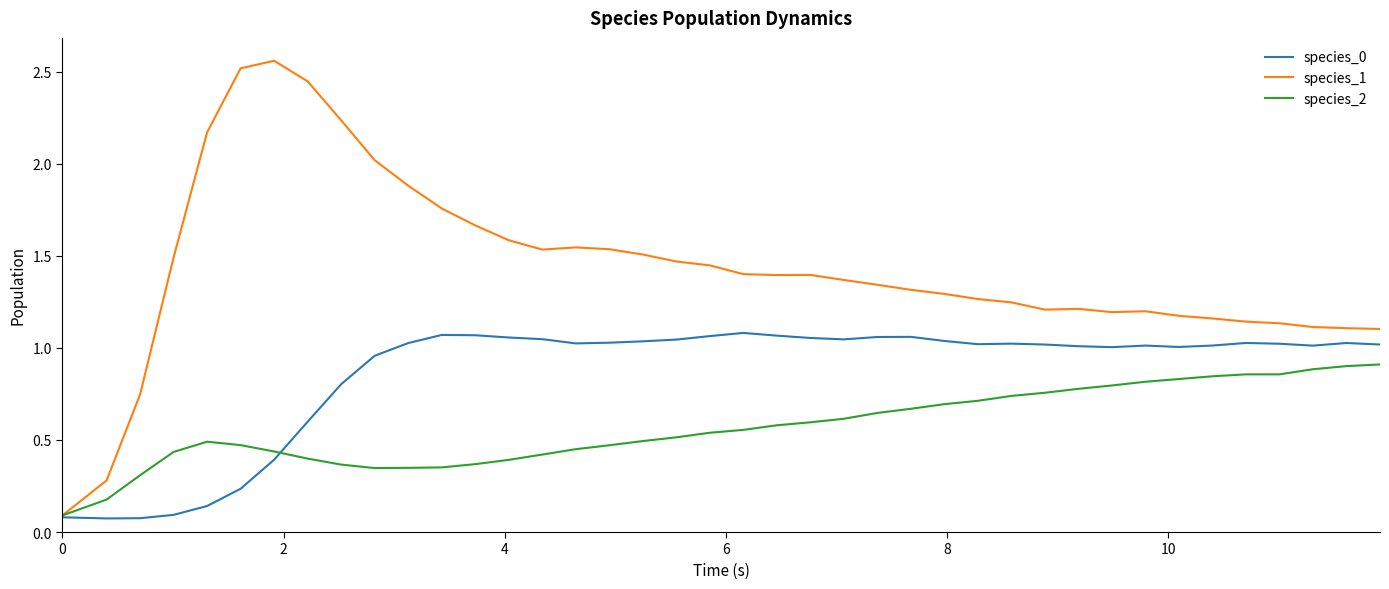

Which series has the largest total across all categories?

species_1